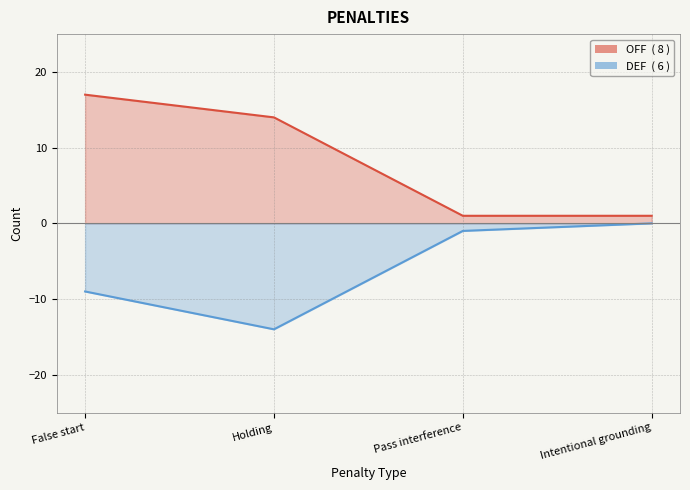

At which category does the chart reach its minimum across all series?

Holding